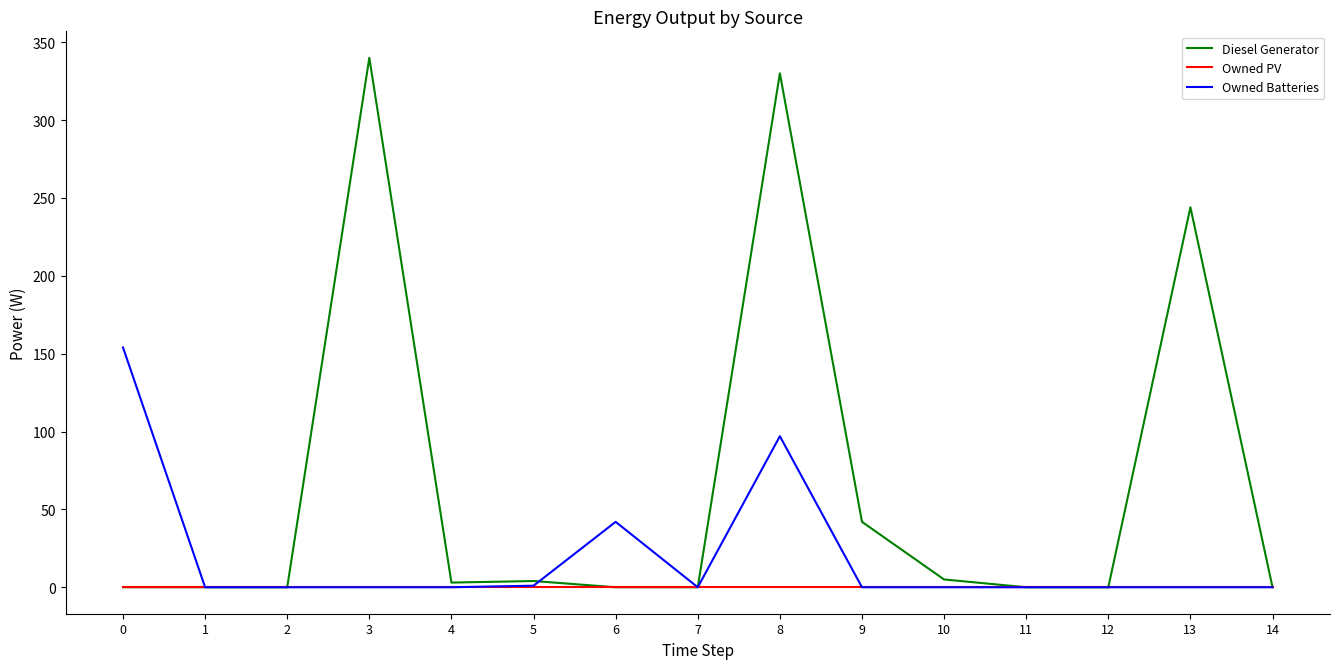

Is this an area chart (filled region under the line)?

No